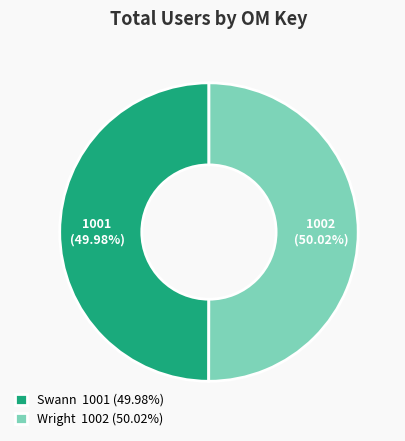

What is the ratio of the value at Wright 1002 (50.02%) to the value at Swann 1001 (49.98%)?

1.0